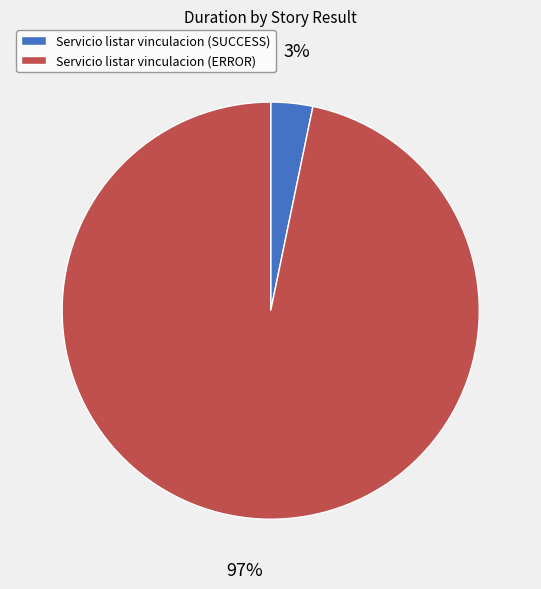

How many segments does this pie chart have?

2